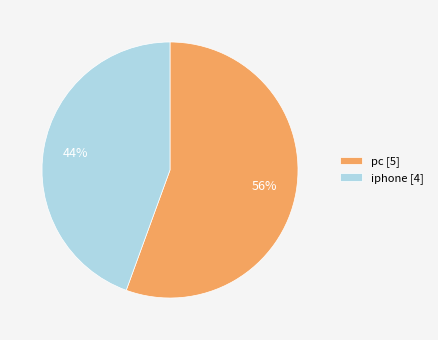

Which slice is the smallest?

iphone